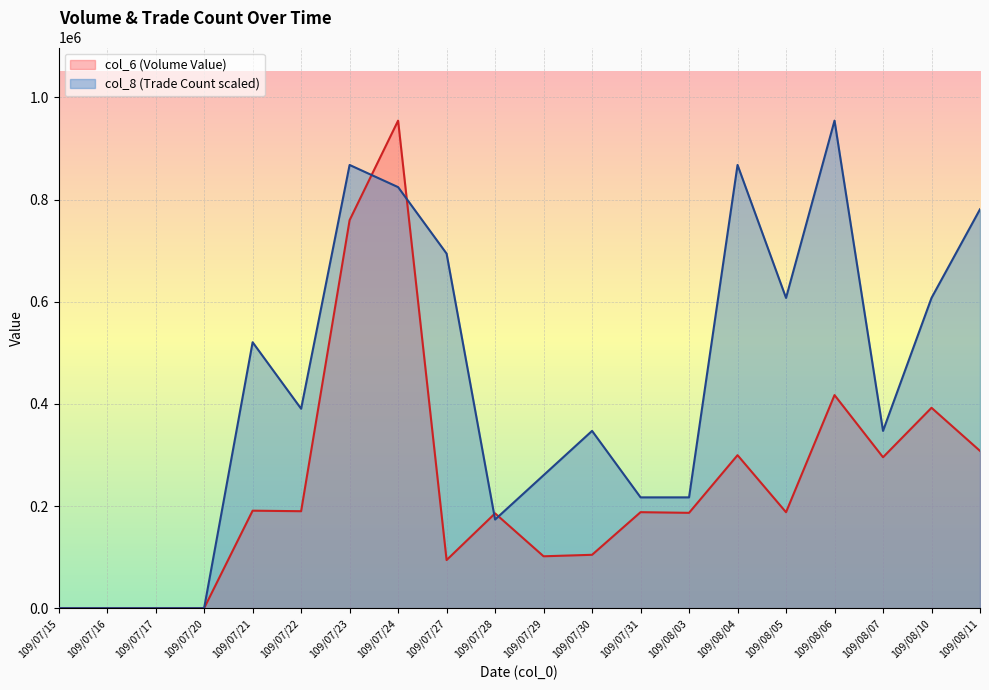

What is the value of the col_6 point at the 6th from the left?

189870.0